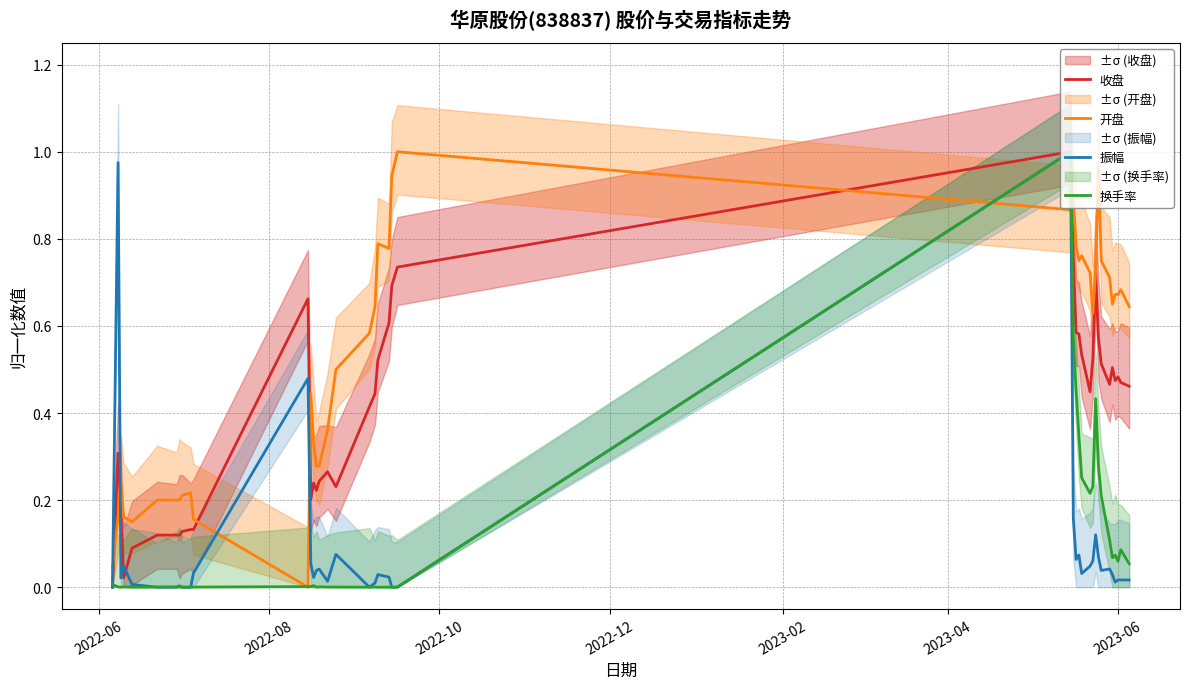

What is the total value across all series at 34?

1.3